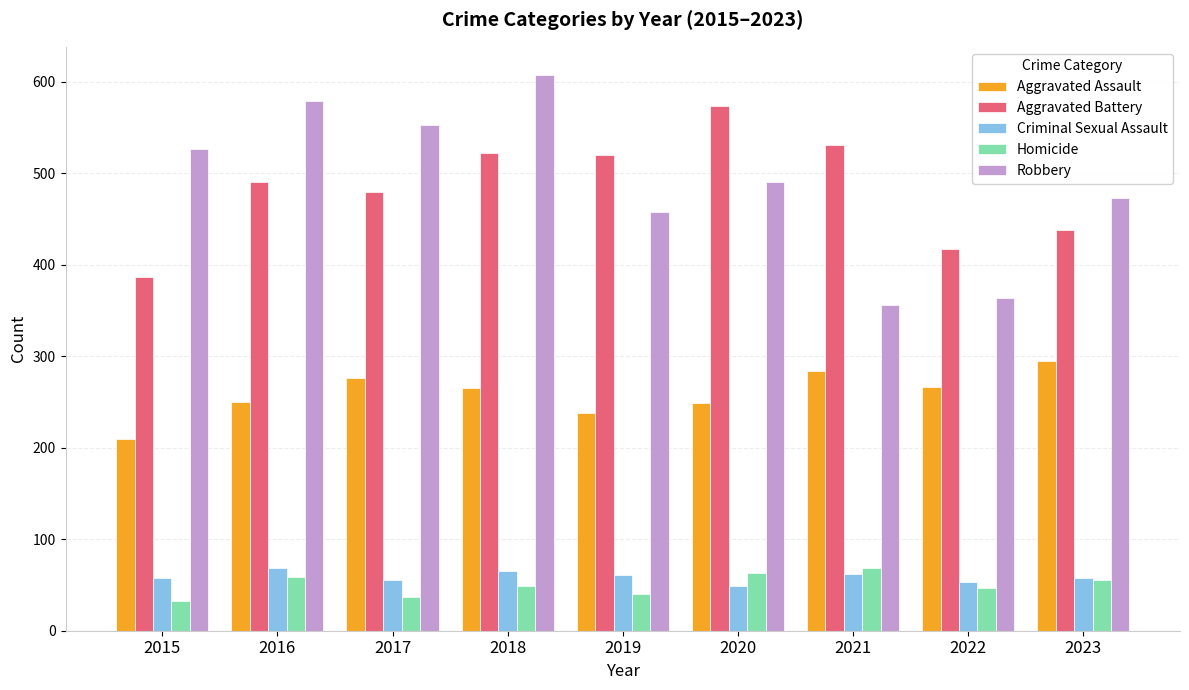

What is the value of the Aggravated Assault bar at the 6th from the left?

249